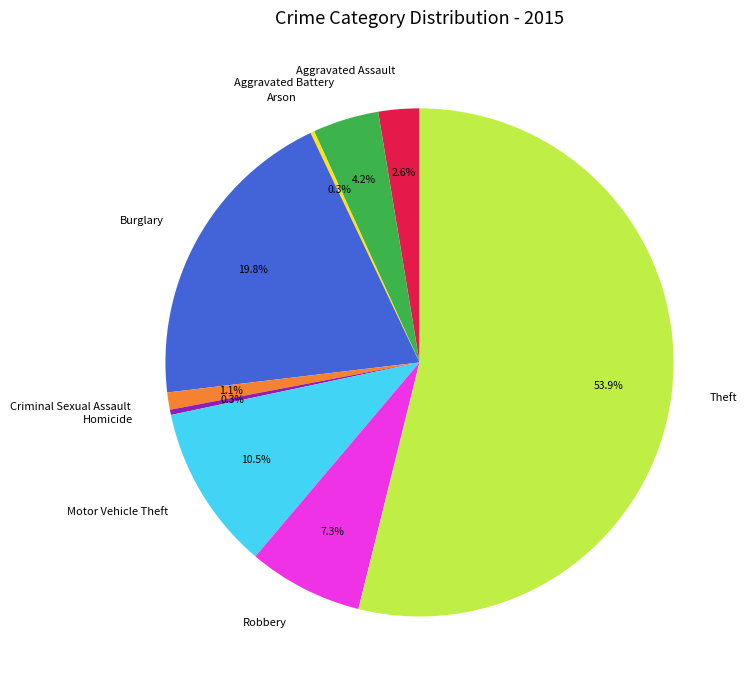

Approximately how many times larger is the value at Aggravated Battery compared to Aggravated Assault?

1.6